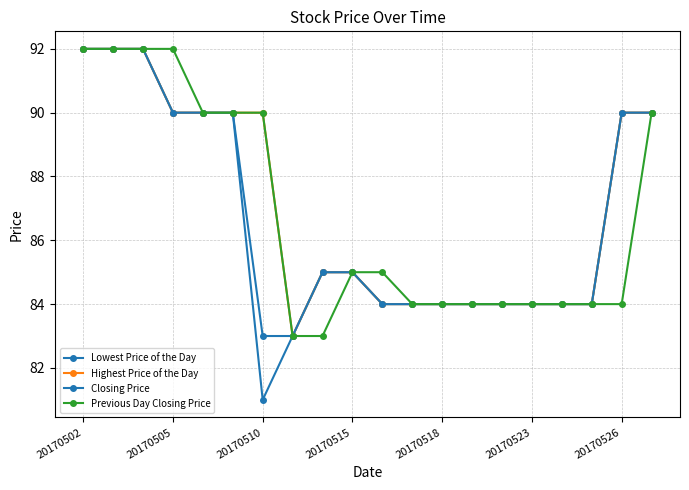

How many data points in Previous Day Closing Price are less than 85?

10